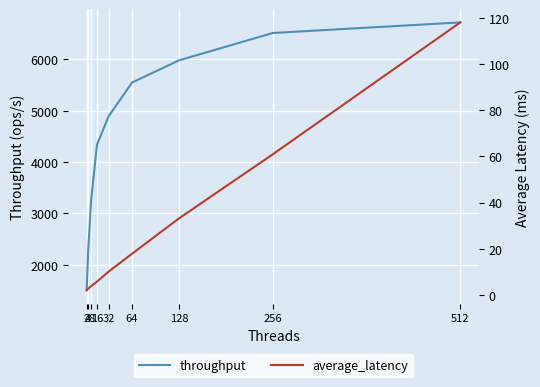

Which series has the largest total across all categories?

throughput